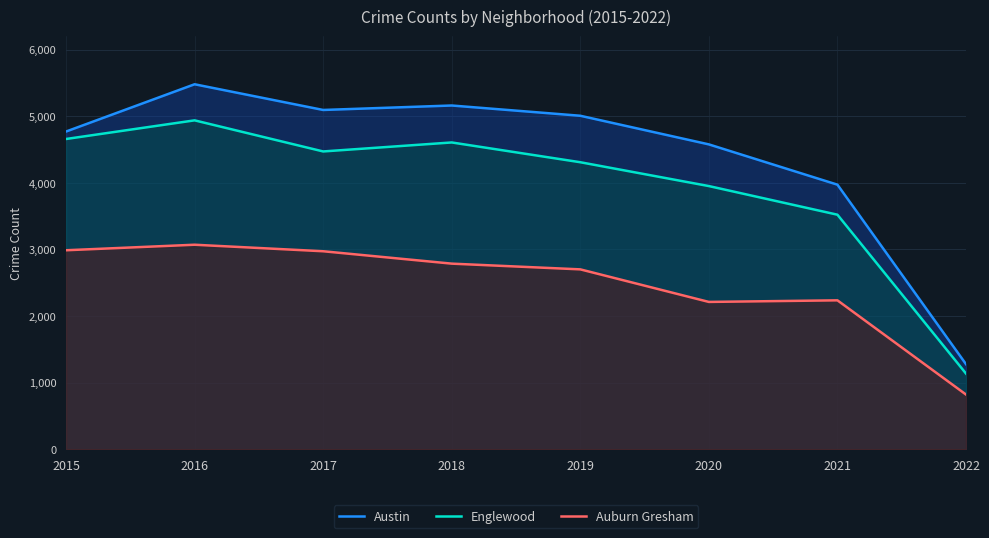

At which label does Austin reach its minimum?

2022